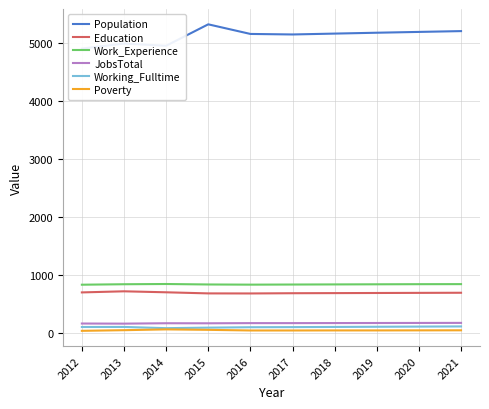

How many interior local peaks does the Working_Fulltime series have?

1